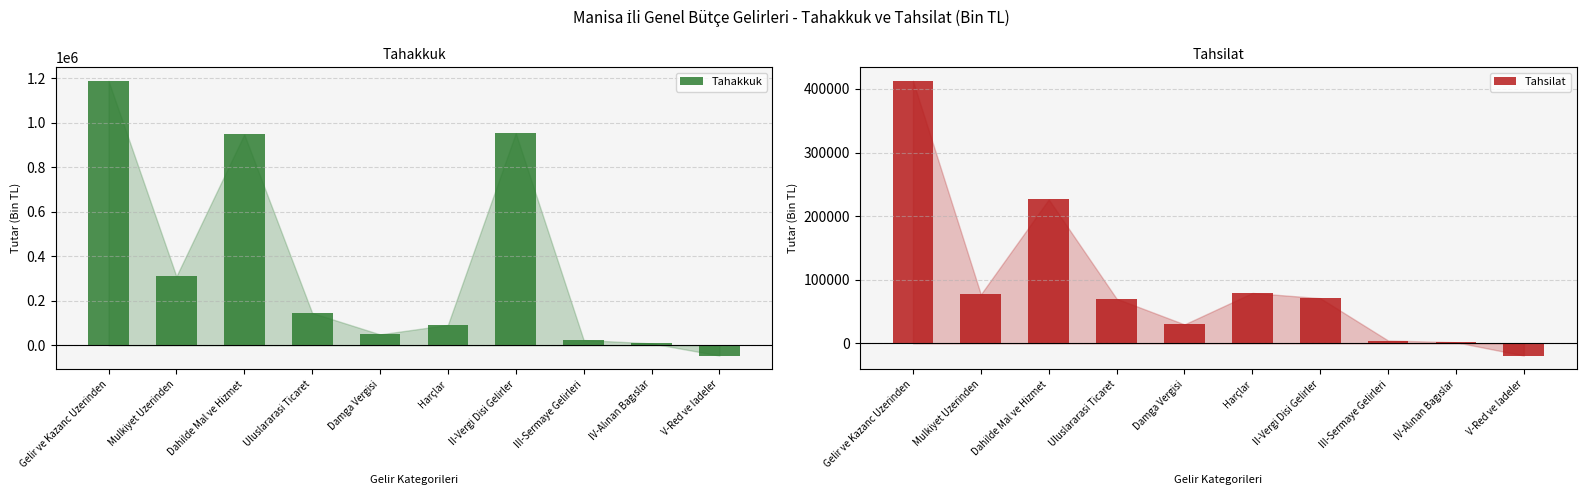

What is the difference between the highest and lowest values at Mulkiyet Uzerinden?

232423